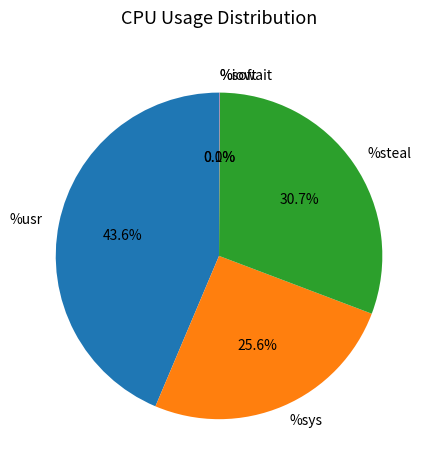

Approximately how many times larger is the value at %sys compared to %usr?

0.6